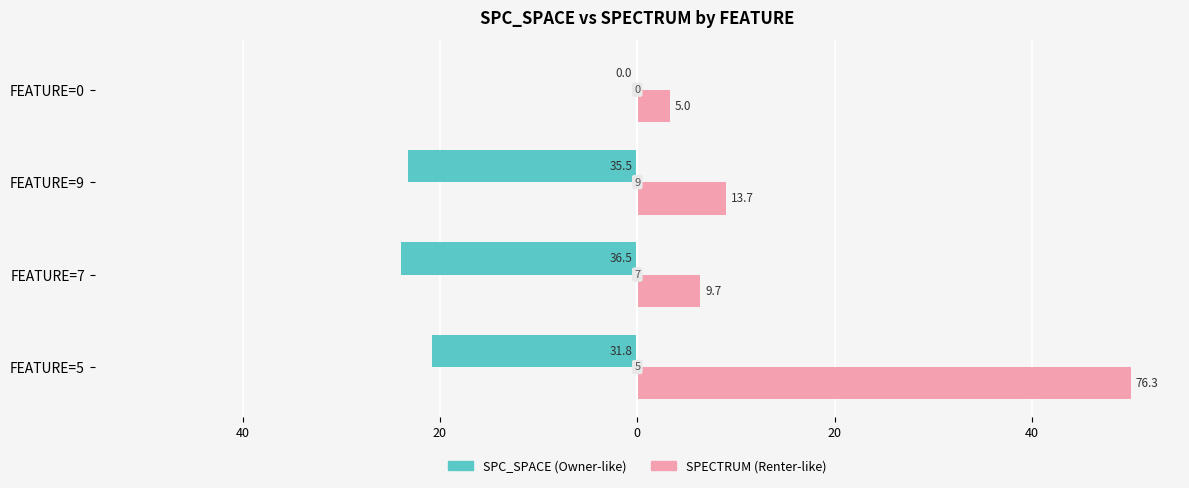

Reading right to left, extract all data points from this chart.

SPC_SPACE: 0.0	-23.2	-23.9	-20.8
SPECTRUM: 3.3	9.0	6.4	50.0